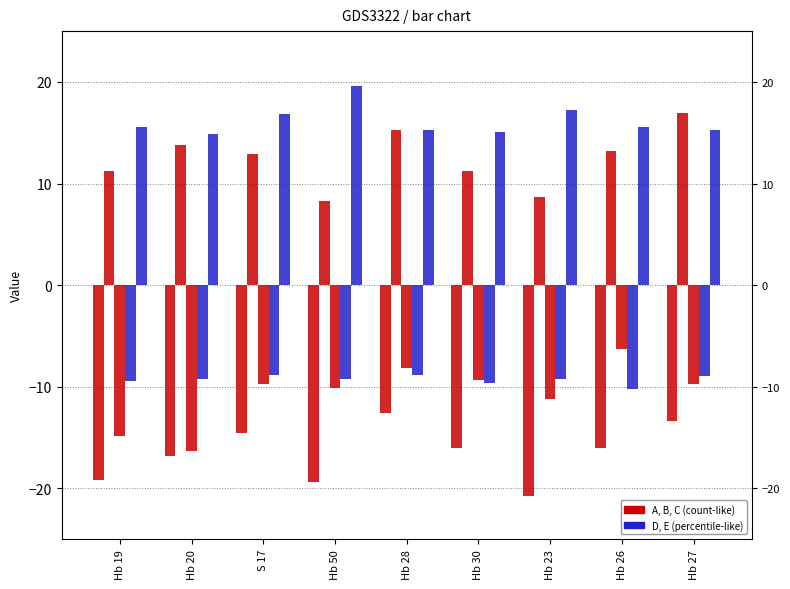

What is the approximate value of A at S 17?

-14.5